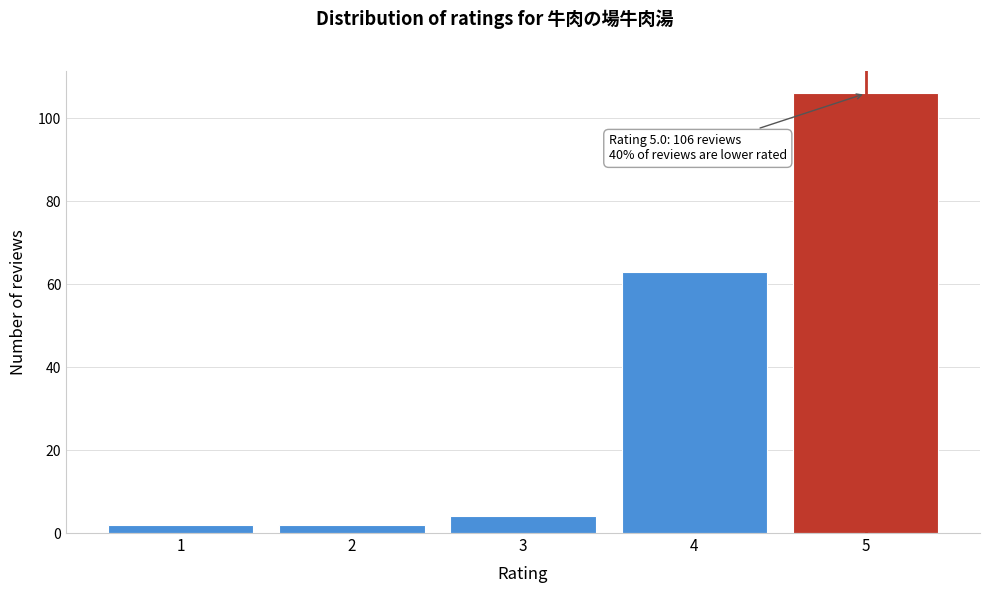

Over which range of the x-axis is the bar tallest?

4.5 to 5.5